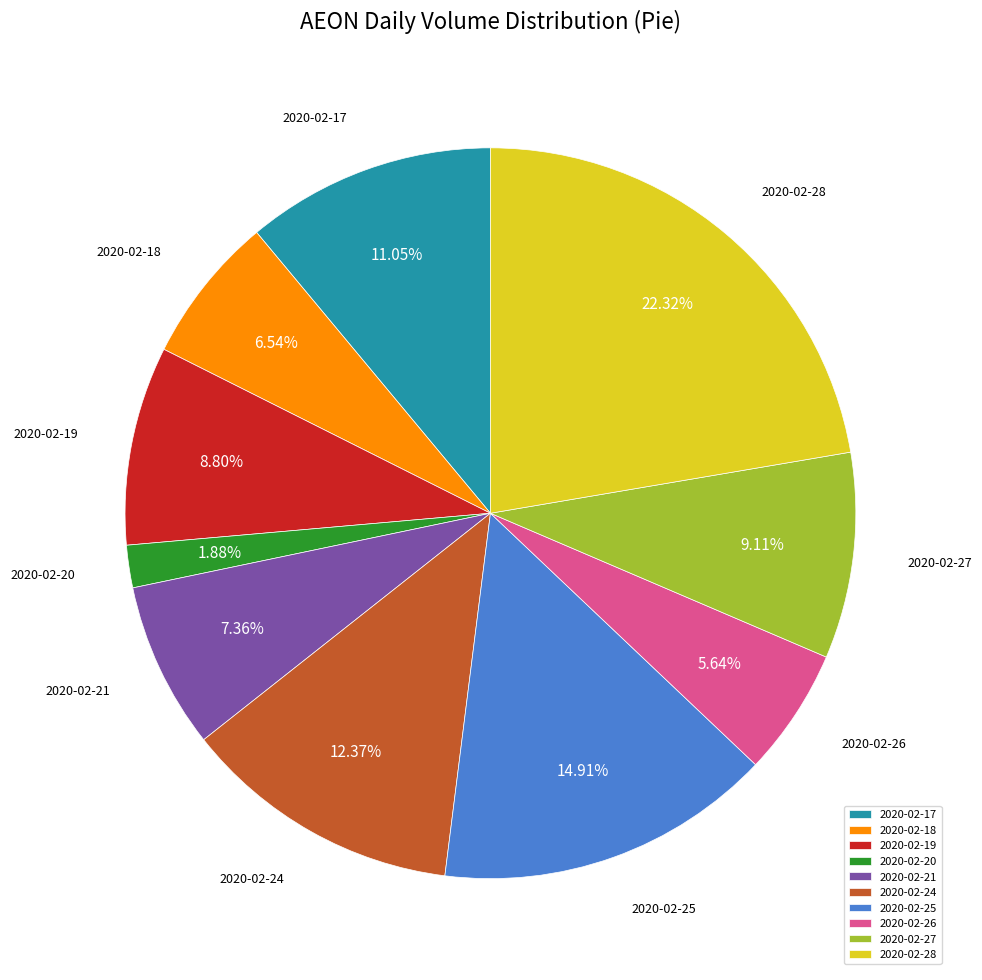

Is the sum of 2020-02-28 and 2020-02-19 greater than half?

No